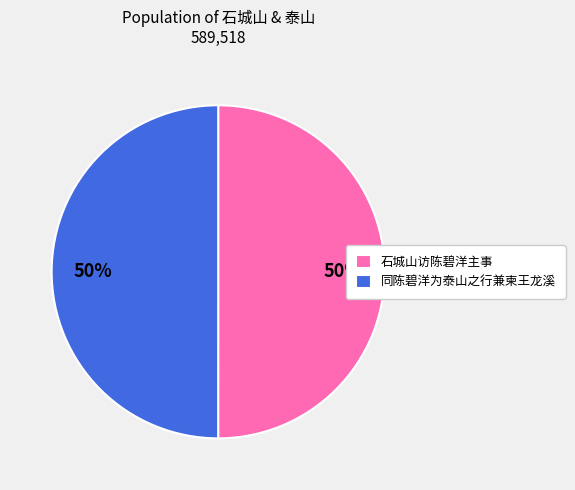

How many slices are in this pie chart?

2